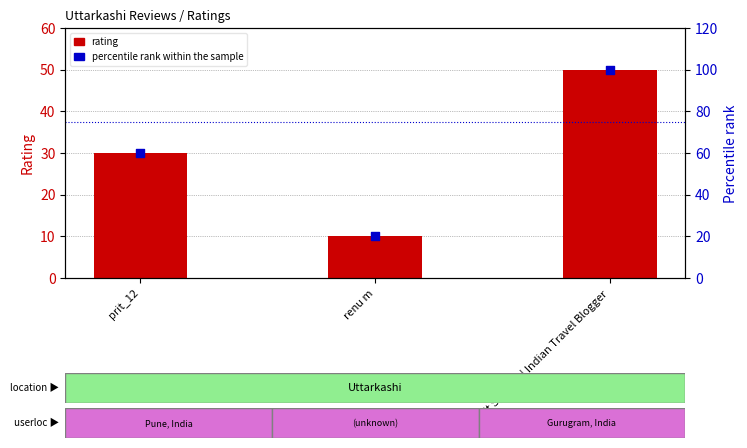

Is the value of rating at prit_12 greater than the value of percentile rank within the sample at renu m?

Yes